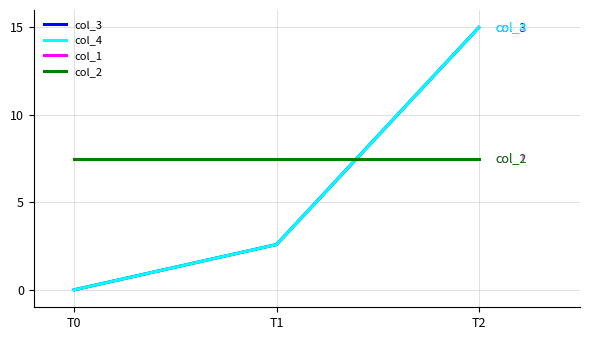

Does the chart display data point markers on the line(s)?

No